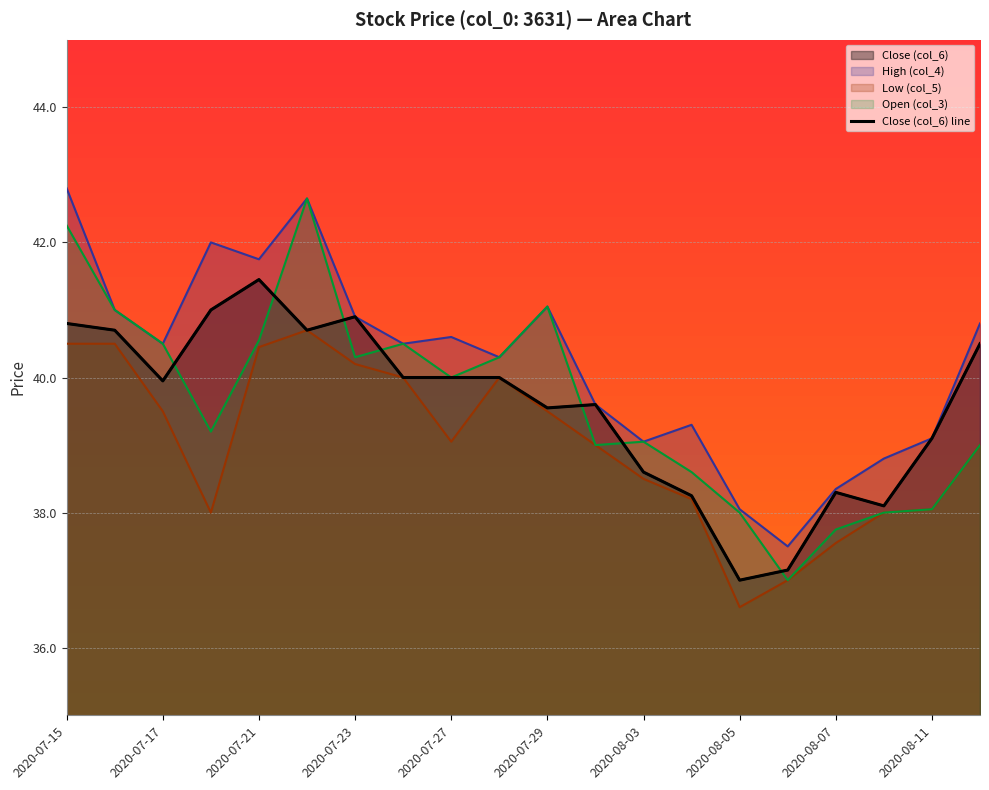

What is the difference between the maximum and minimum values in the Low (col_5) series?

4.1